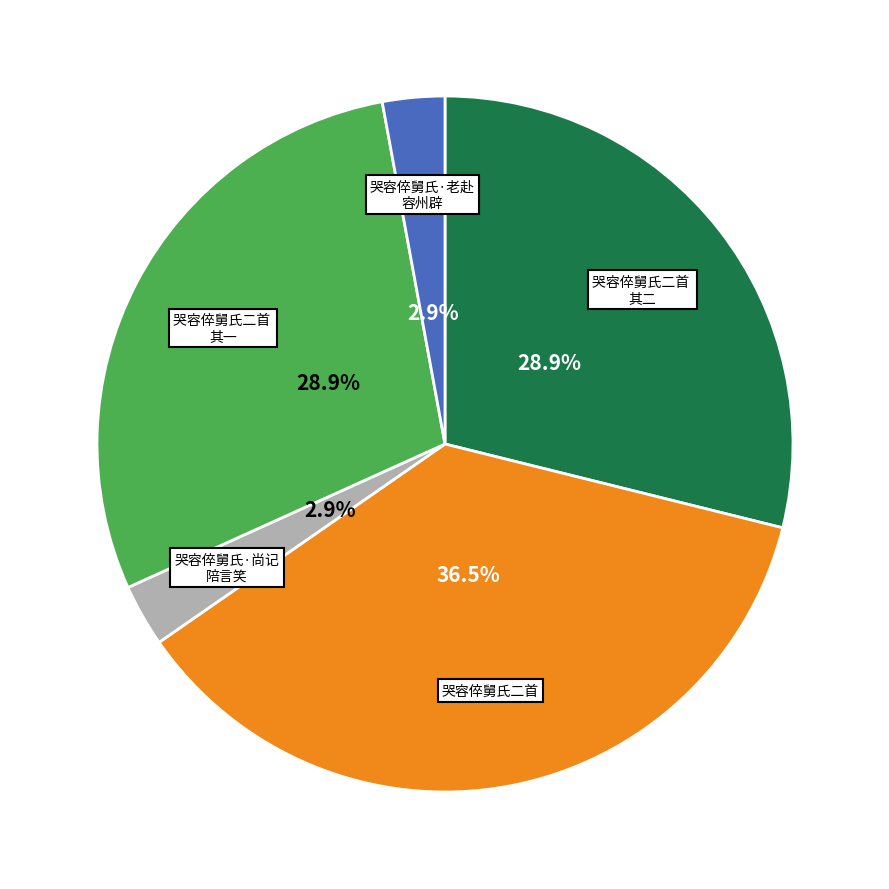

Is there a majority slice in this chart?

No